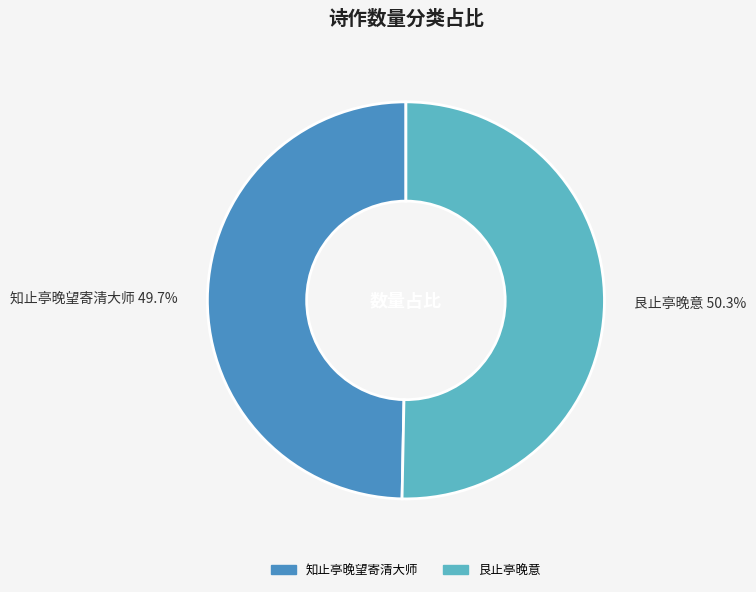

Is there any slice that represents more than half of the pie?

Yes